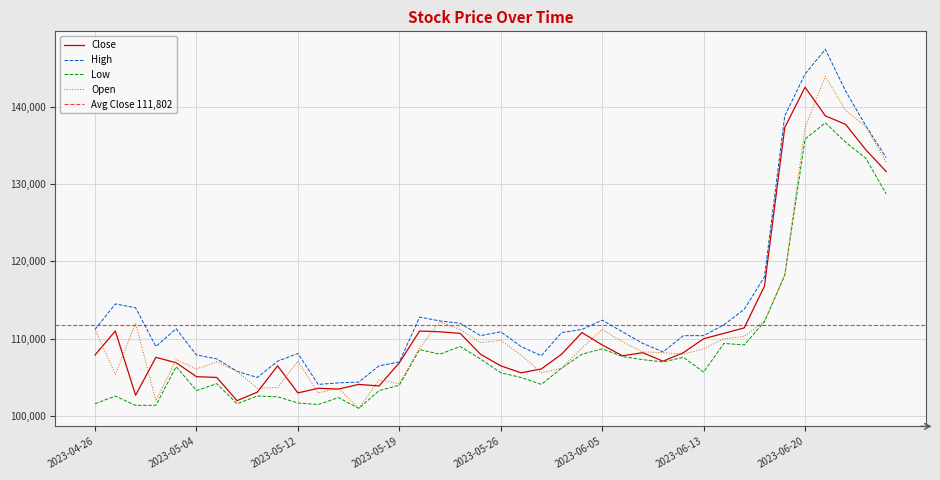

Does the chart display data point markers on the line(s)?

No